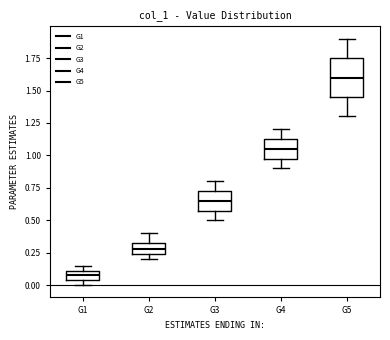

Which box's median line is the highest?

G5